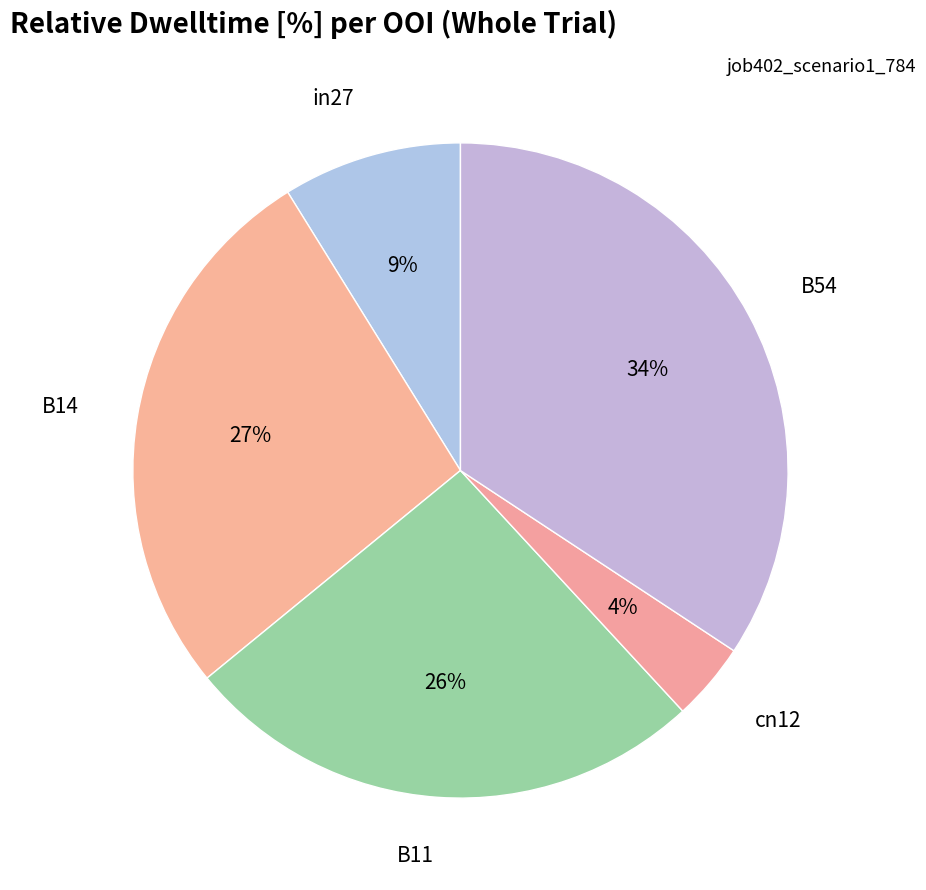

Which category has the smallest portion of the pie?

cn12